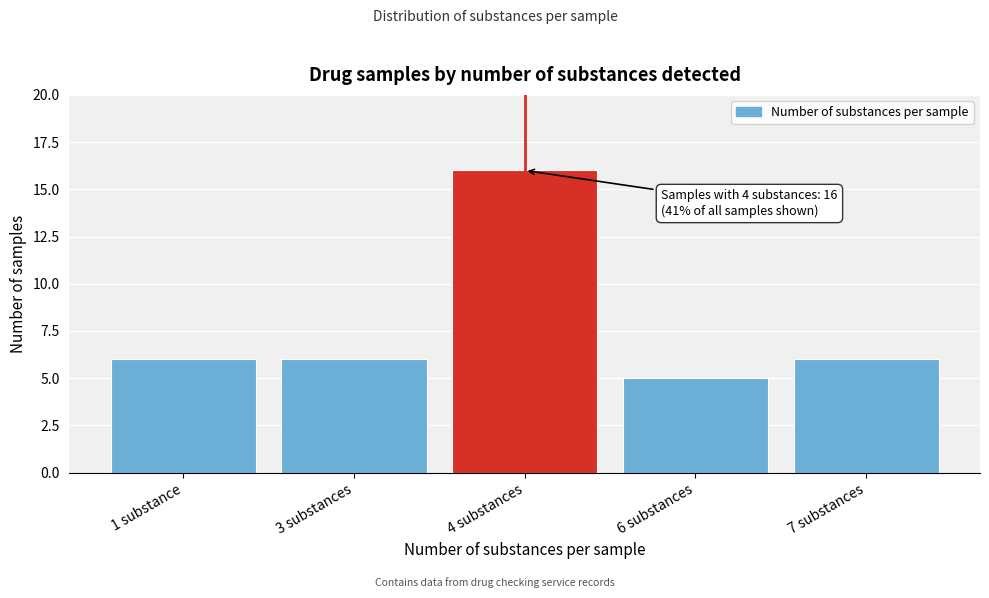

Reading left to right, transcribe all the data shown in this chart.

1 substance=6	3 substances=6	4 substances=16	6 substances=5	7 substances=6